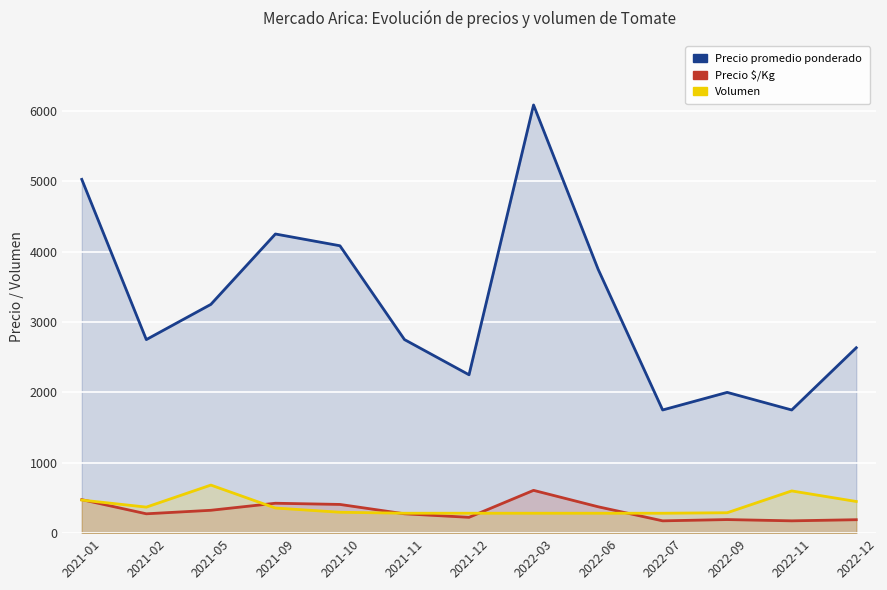

True or false: Precio promedio ponderado and Precio $/Kg intersect in this chart.

False